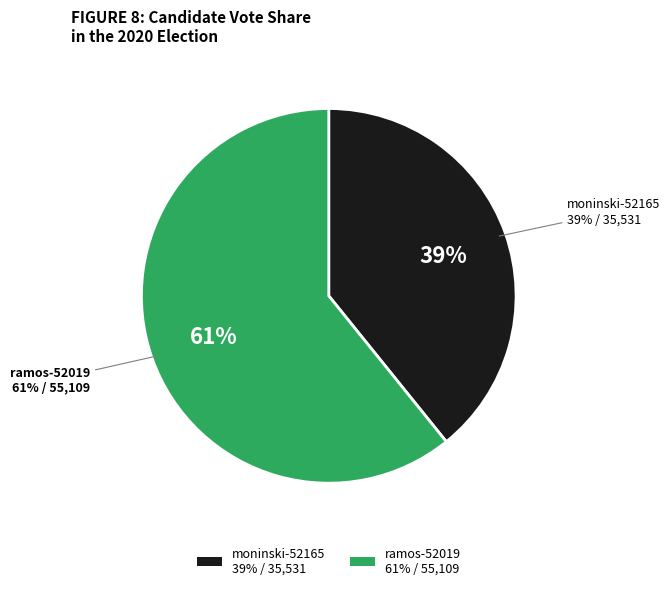

How many slices are in this pie chart?

2